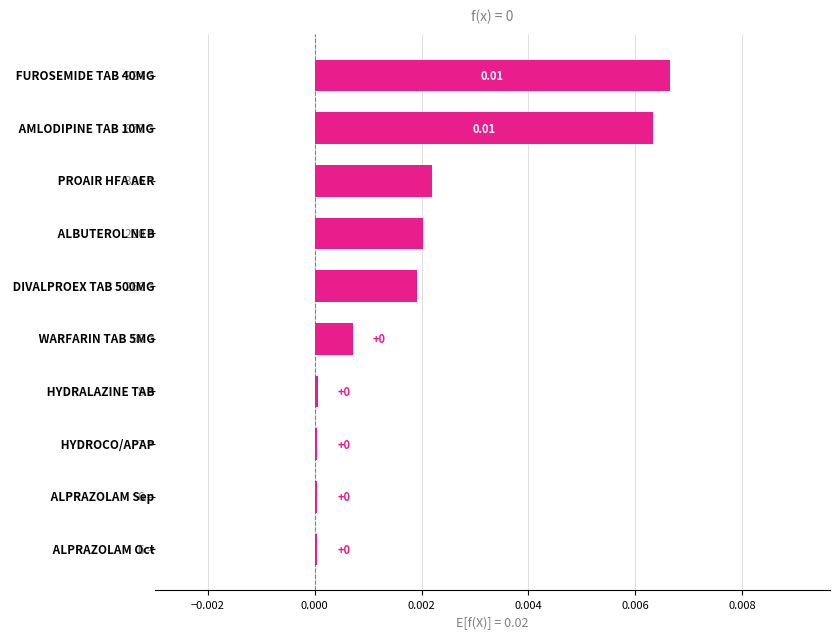

How many bars are there in total?

10